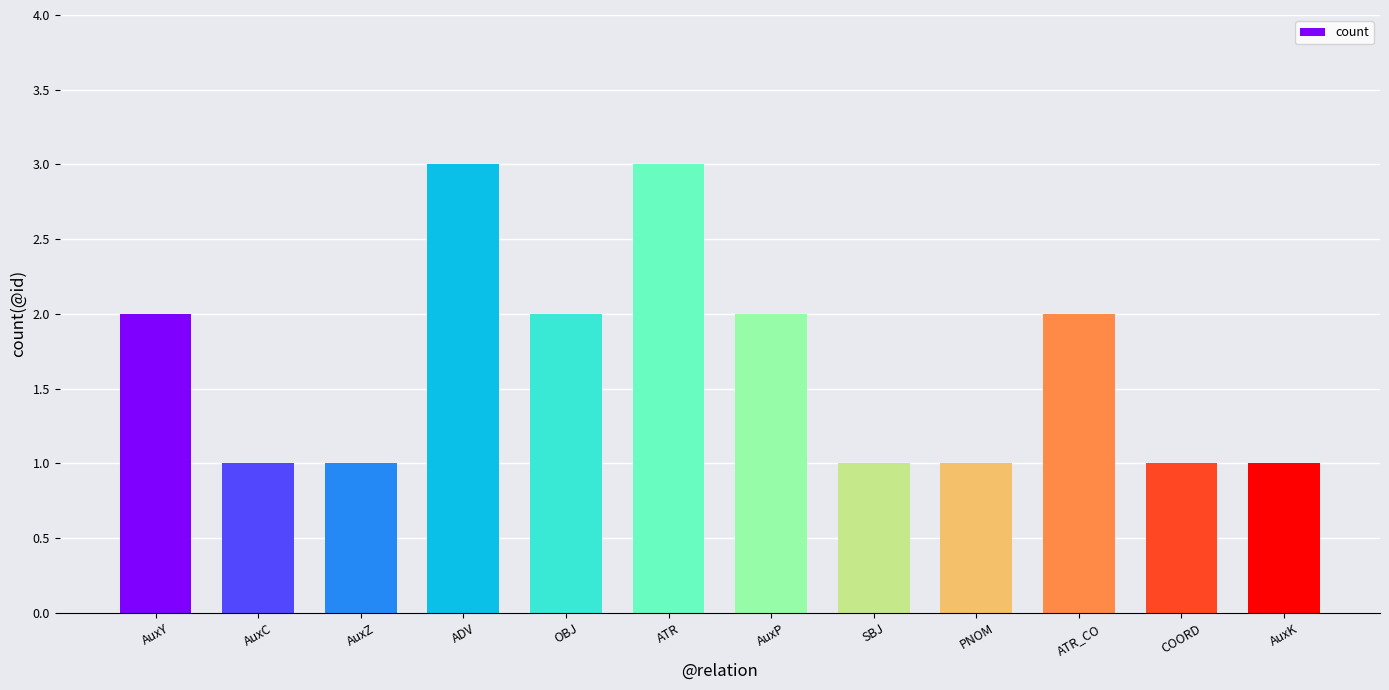

Approximately how many times larger is the value at AuxZ compared to OBJ?

0.5